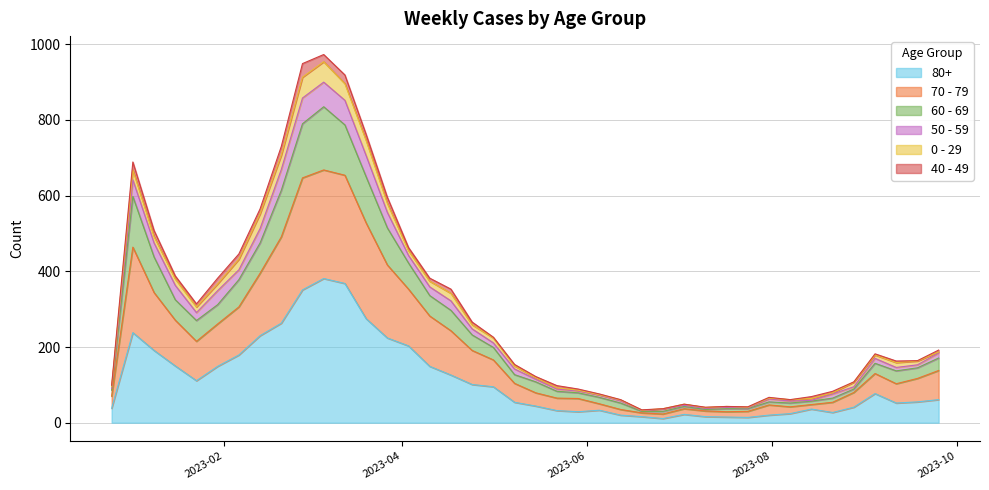

True or false: 60 - 69 and 50 - 59 intersect in this chart.

False